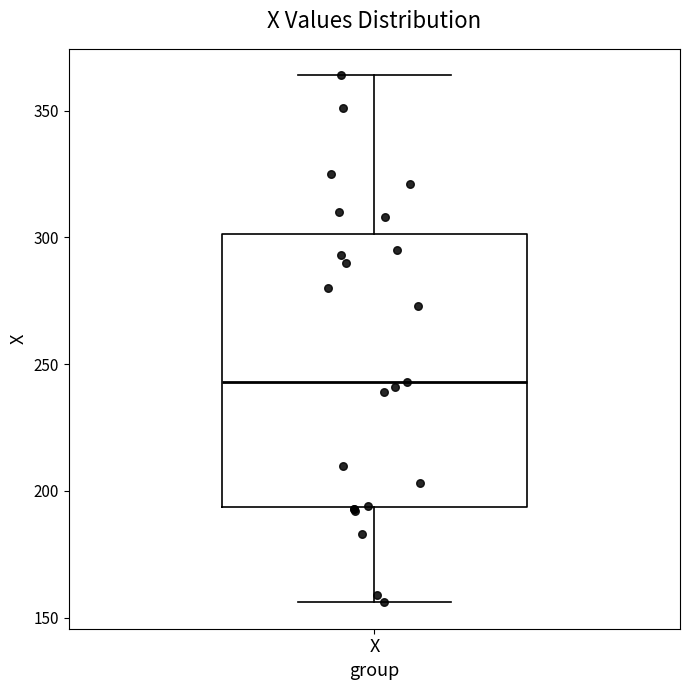

Transcribe this box plot: give where the median line is, the range the box spans, and where the two whiskers end, as read against the y-axis. The values are not printed on the chart, so give them approximately, as read against the axis.

median 245, box 195 to 300, whiskers 155 to 365